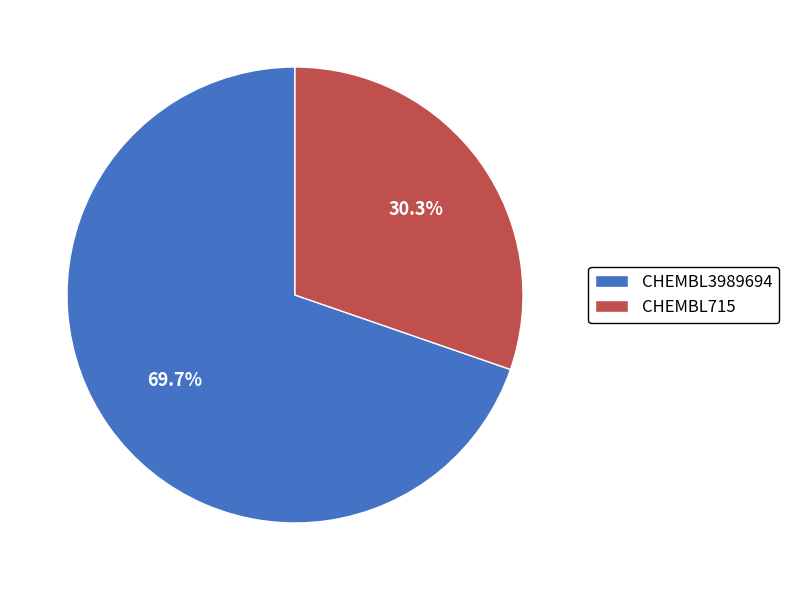

Which slice represents more than half of the pie?

CHEMBL3989694